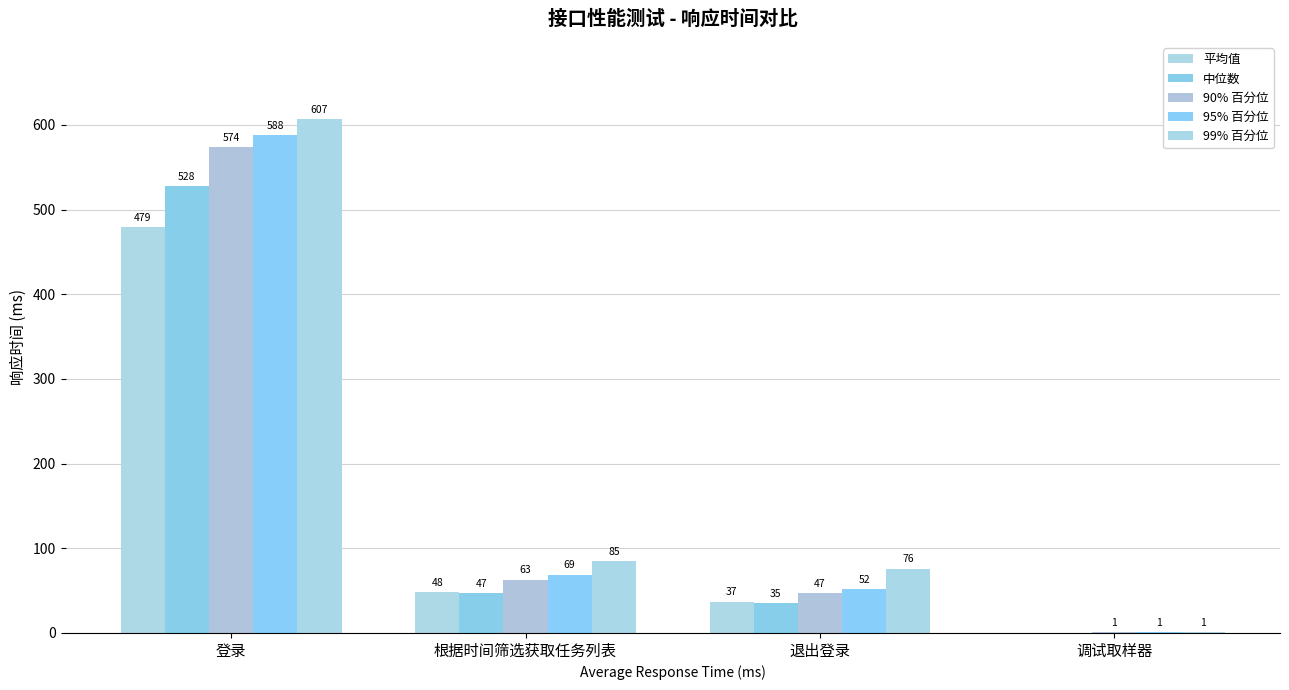

Between 登录 and 调试取样器, which is larger?

登录